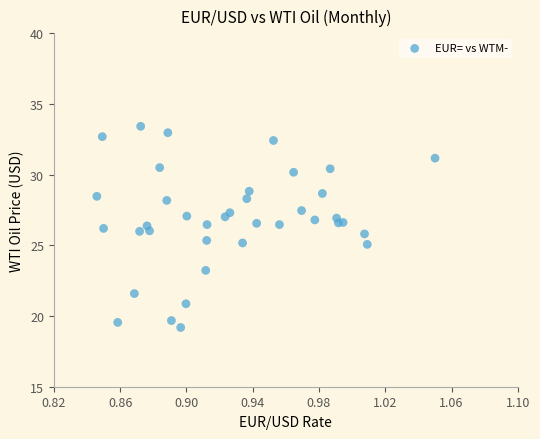

What is the range of Y values (max minus min)?

14.2